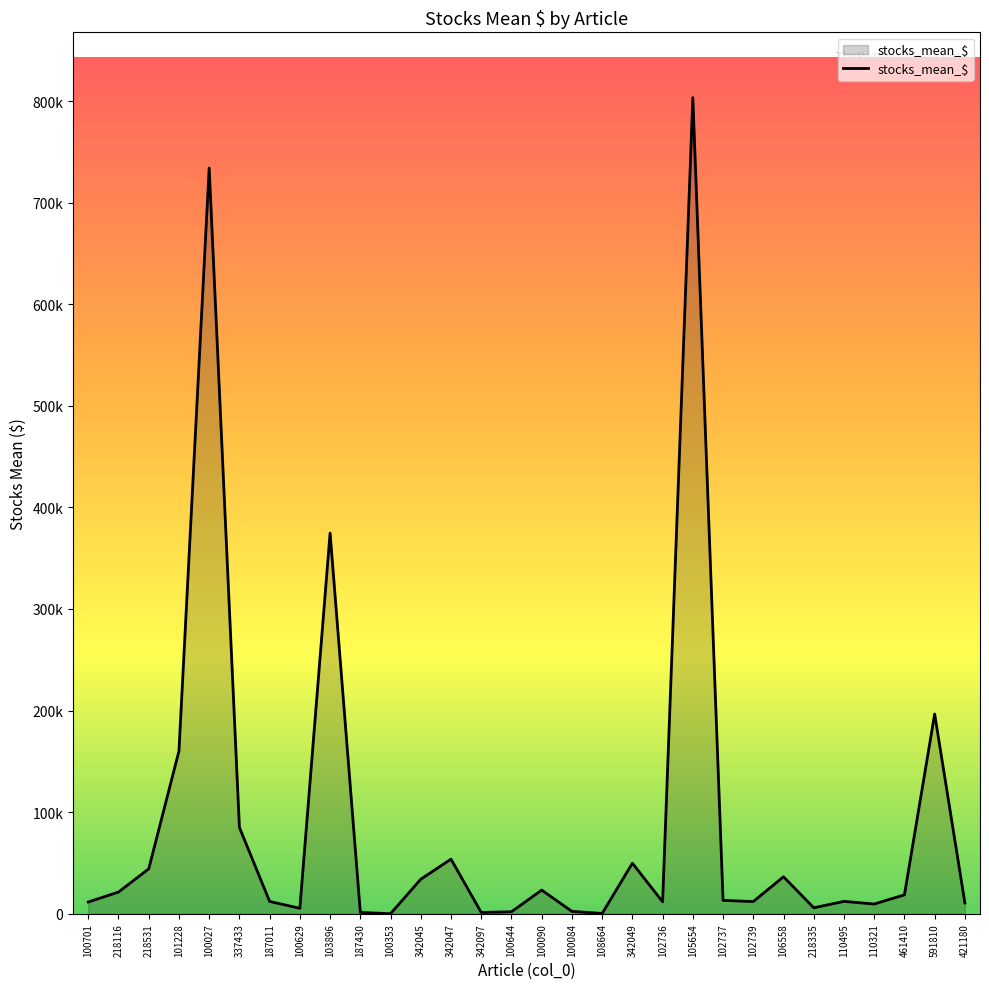

At which category does the data reach its first local valley?

100629